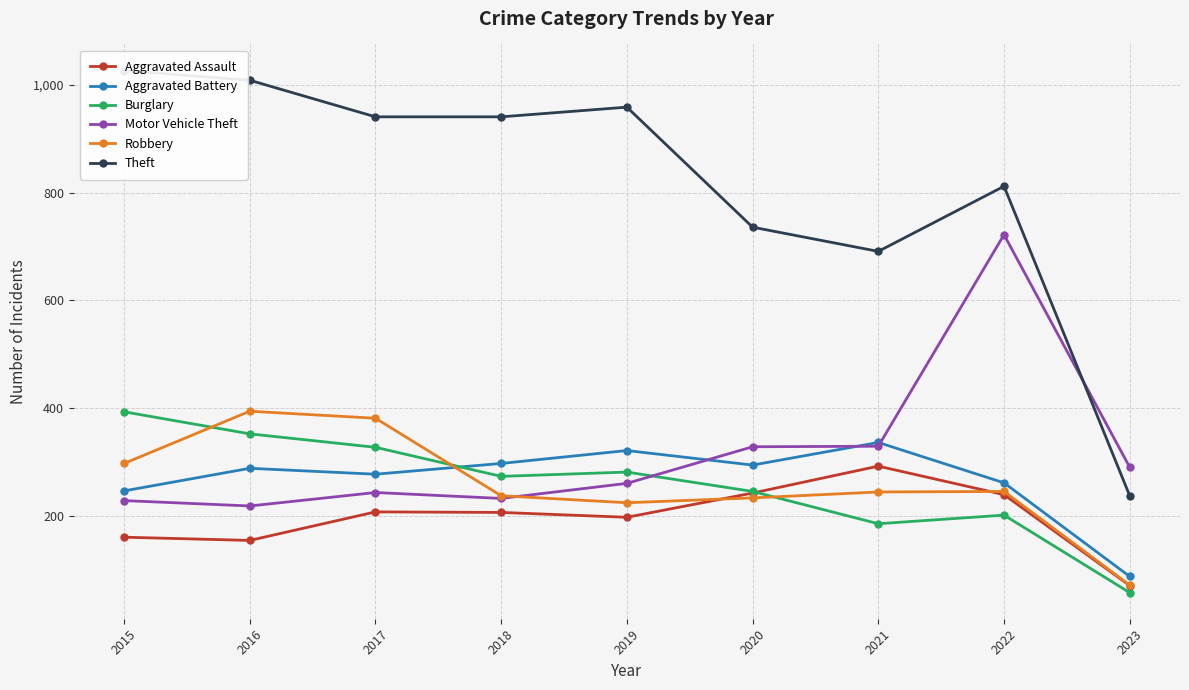

What is the value of the Burglary point at the 6th from the left?

245